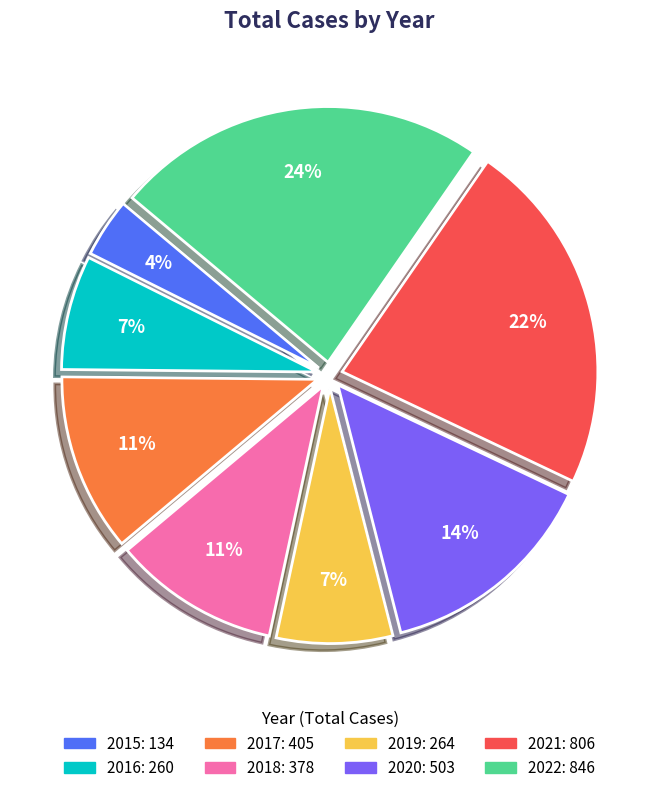

Which category has the biggest portion of the pie?

2022